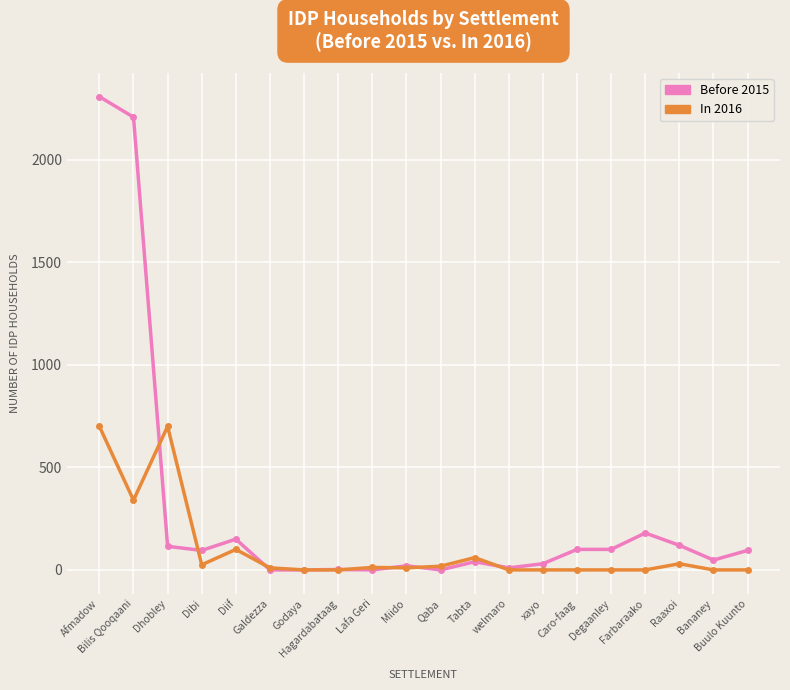

What is the maximum value shown in the chart?

2308